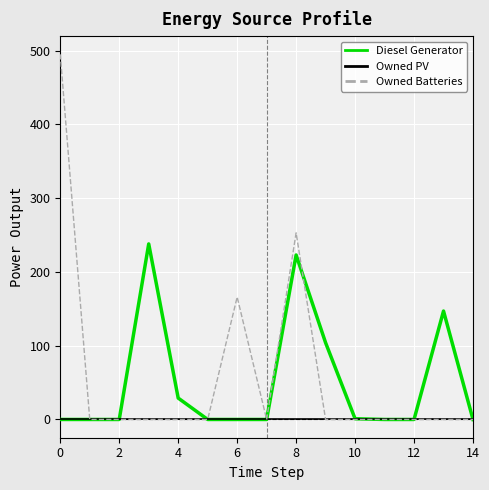

List the series in order of their peak value, lowest first.

Owned PV, Diesel Generator, Owned Batteries